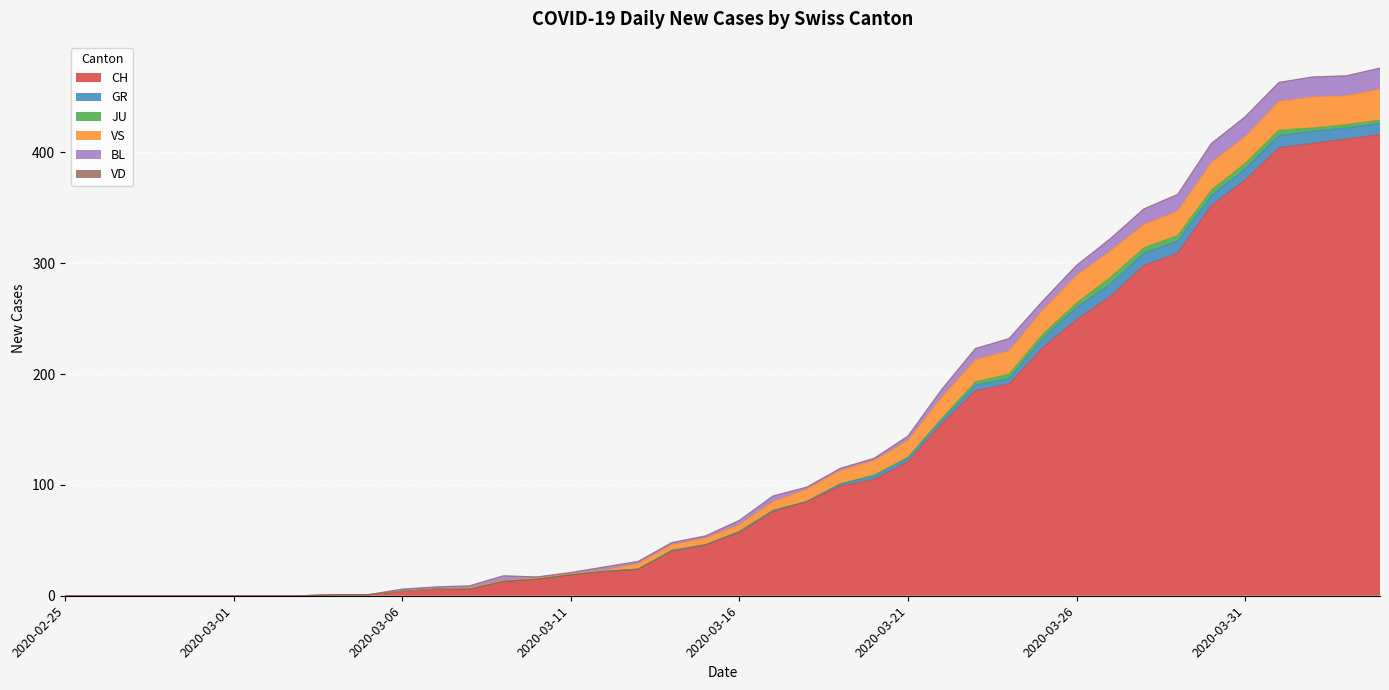

What is the sum of the BL values at 2020-03-26 and 2020-03-08?

11